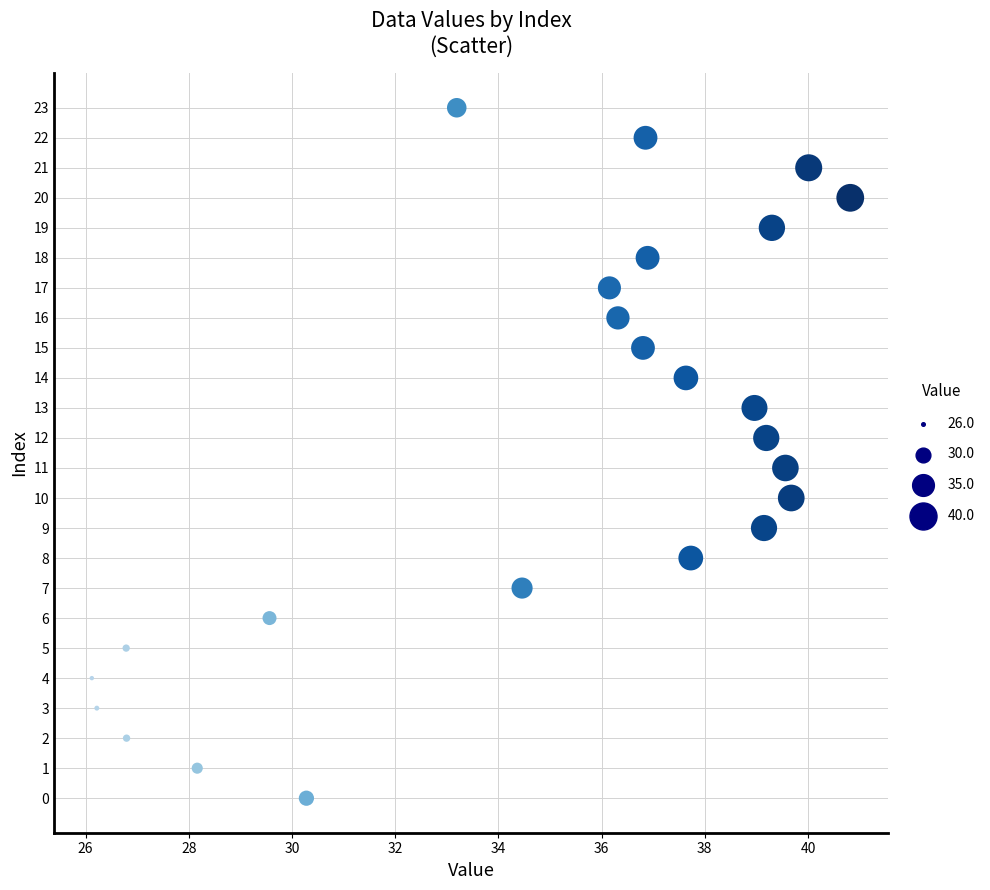

What is the range of Y values (max minus min)?

23